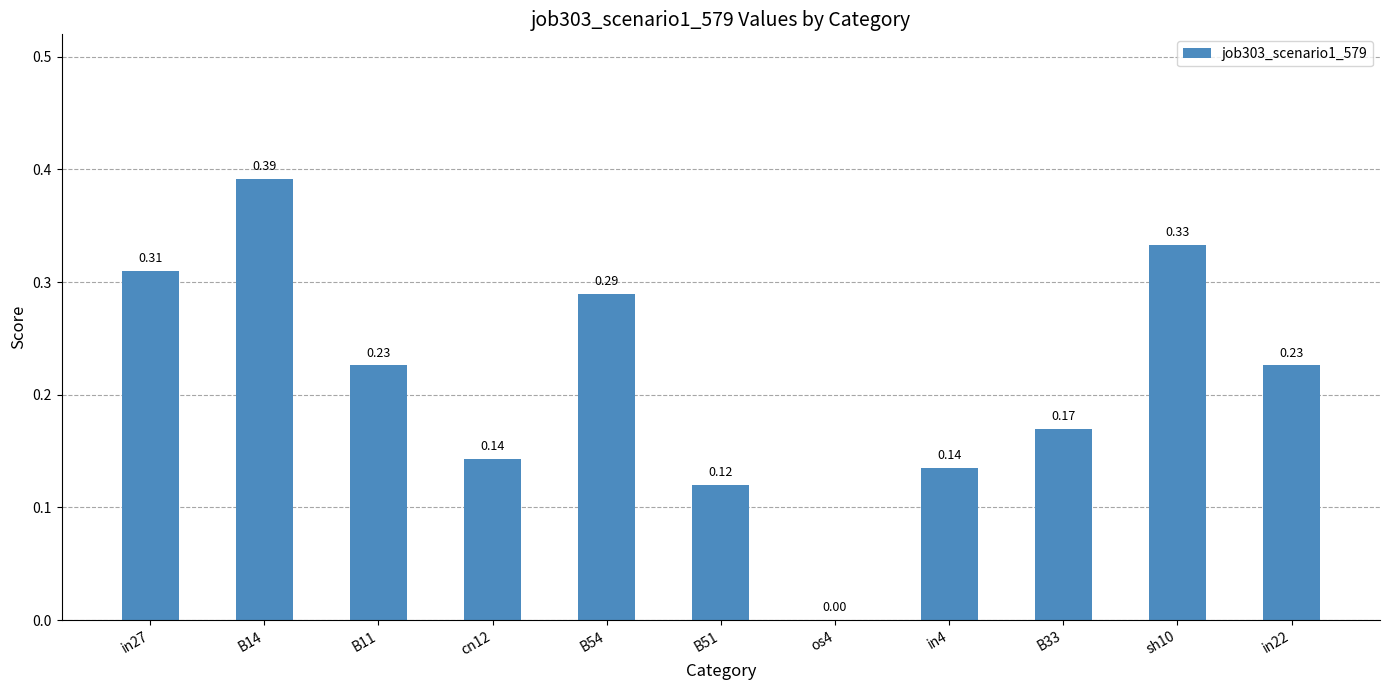

Between B51 and B54, which is larger?

B54